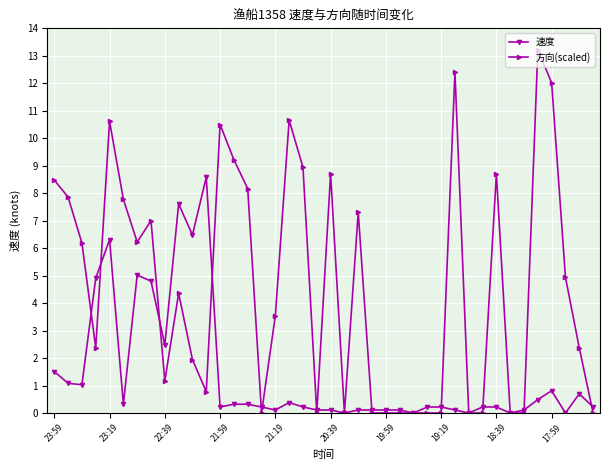

True or false: 方向(scaled) has more than 0 points higher than both neighbors.

True